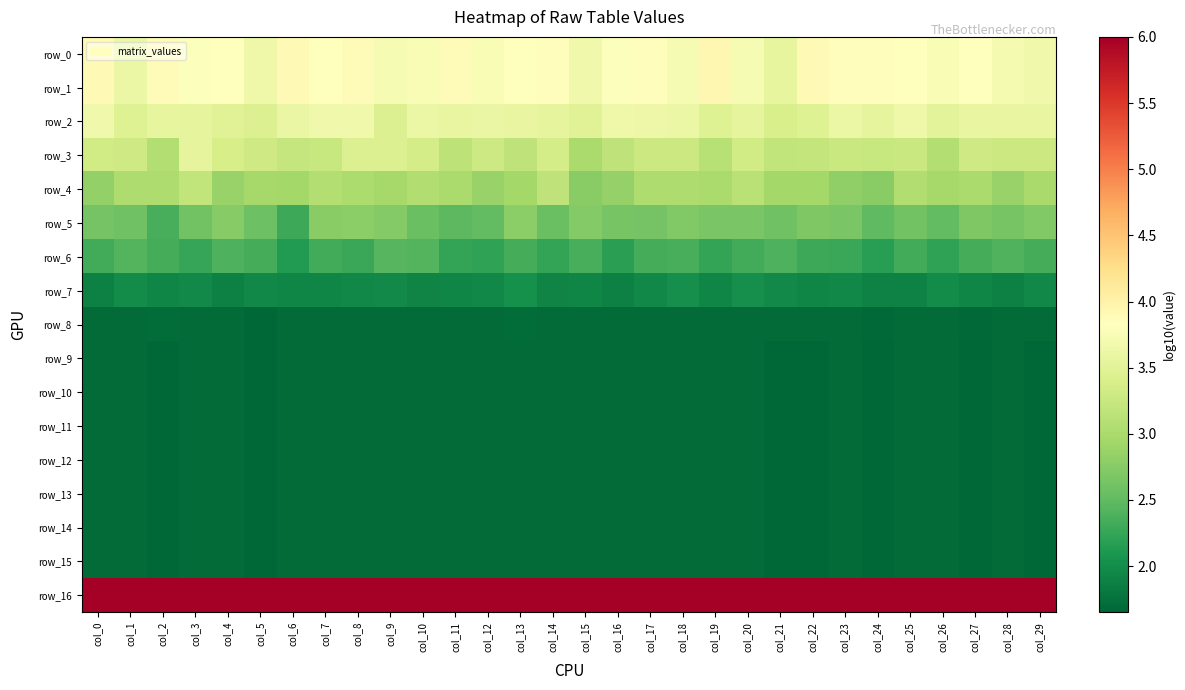

Reading left to right, list all the values displayed in this chart.

row_0: col_0=3.9	col_1=3.6	col_2=3.9	col_3=3.8	col_4=3.8	col_5=3.7	col_6=3.9	col_7=3.8	col_8=3.9	col_9=3.7	col_10=3.8	col_11=3.9	col_12=3.8	col_13=3.8	col_14=3.9	col_15=3.7	col_16=3.8	col_17=3.8	col_18=3.7	col_19=3.9	col_20=3.7	col_21=3.6	col_22=3.9	col_23=3.9	col_24=3.8	col_25=3.8	col_26=3.8	col_27=3.8	col_28=3.7	col_29=3.7
row_1: col_0=3.9	col_1=3.6	col_2=3.9	col_3=3.8	col_4=3.8	col_5=3.7	col_6=3.9	col_7=3.8	col_8=3.9	col_9=3.7	col_10=3.8	col_11=3.9	col_12=3.8	col_13=3.8	col_14=3.9	col_15=3.7	col_16=3.8	col_17=3.8	col_18=3.7	col_19=3.9	col_20=3.7	col_21=3.6	col_22=3.9	col_23=3.9	col_24=3.8	col_25=3.8	col_26=3.8	col_27=3.8	col_28=3.7	col_29=3.7
row_2: col_0=3.7	col_1=3.5	col_2=3.6	col_3=3.5	col_4=3.5	col_5=3.5	col_6=3.6	col_7=3.7	col_8=3.7	col_9=3.5	col_10=3.6	col_11=3.6	col_12=3.6	col_13=3.6	col_14=3.5	col_15=3.5	col_16=3.6	col_17=3.6	col_18=3.6	col_19=3.5	col_20=3.5	col_21=3.4	col_22=3.5	col_23=3.6	col_24=3.6	col_25=3.6	col_26=3.5	col_27=3.6	col_28=3.6	col_29=3.6
row_3: col_0=3.3	col_1=3.3	col_2=3.1	col_3=3.5	col_4=3.4	col_5=3.3	col_6=3.2	col_7=3.2	col_8=3.4	col_9=3.5	col_10=3.4	col_11=3.2	col_12=3.3	col_13=3.2	col_14=3.4	col_15=3.0	col_16=3.2	col_17=3.3	col_18=3.3	col_19=3.1	col_20=3.3	col_21=3.2	col_22=3.2	col_23=3.3	col_24=3.2	col_25=3.3	col_26=3.1	col_27=3.3	col_28=3.3	col_29=3.3
row_4: col_0=2.8	col_1=3.0	col_2=3.0	col_3=3.2	col_4=2.9	col_5=3.0	col_6=3.0	col_7=3.1	col_8=3.0	col_9=3.0	col_10=3.1	col_11=3.0	col_12=2.9	col_13=3.0	col_14=3.2	col_15=2.8	col_16=2.8	col_17=3.0	col_18=3.0	col_19=3.0	col_20=3.1	col_21=3.0	col_22=3.0	col_23=2.8	col_24=2.8	col_25=3.0	col_26=3.0	col_27=3.0	col_28=2.9	col_29=3.0
row_5: col_0=2.6	col_1=2.6	col_2=2.4	col_3=2.6	col_4=2.7	col_5=2.6	col_6=2.3	col_7=2.8	col_8=2.8	col_9=2.7	col_10=2.6	col_11=2.5	col_12=2.5	col_13=2.8	col_14=2.6	col_15=2.7	col_16=2.6	col_17=2.6	col_18=2.7	col_19=2.7	col_20=2.7	col_21=2.6	col_22=2.7	col_23=2.7	col_24=2.5	col_25=2.6	col_26=2.5	col_27=2.7	col_28=2.7	col_29=2.7
row_6: col_0=2.3	col_1=2.4	col_2=2.3	col_3=2.3	col_4=2.4	col_5=2.3	col_6=2.1	col_7=2.3	col_8=2.3	col_9=2.4	col_10=2.4	col_11=2.2	col_12=2.2	col_13=2.3	col_14=2.2	col_15=2.4	col_16=2.2	col_17=2.3	col_18=2.4	col_19=2.2	col_20=2.3	col_21=2.4	col_22=2.3	col_23=2.3	col_24=2.2	col_25=2.3	col_26=2.2	col_27=2.3	col_28=2.4	col_29=2.3
row_7: col_0=1.9	col_1=2.0	col_2=1.9	col_3=2.0	col_4=1.9	col_5=1.9	col_6=1.9	col_7=1.9	col_8=2.0	col_9=2.0	col_10=1.9	col_11=1.9	col_12=2.0	col_13=2.0	col_14=1.9	col_15=1.9	col_16=1.9	col_17=1.9	col_18=2.0	col_19=1.9	col_20=2.0	col_21=2.0	col_22=1.9	col_23=1.9	col_24=1.9	col_25=1.9	col_26=2.0	col_27=1.9	col_28=1.9	col_29=2.0
row_8: col_0=1.7	col_1=1.7	col_2=1.7	col_3=1.7	col_4=1.7	col_5=1.7	col_6=1.7	col_7=1.7	col_8=1.7	col_9=1.7	col_10=1.7	col_11=1.7	col_12=1.7	col_13=1.7	col_14=1.7	col_15=1.7	col_16=1.7	col_17=1.7	col_18=1.7	col_19=1.7	col_20=1.7	col_21=1.7	col_22=1.7	col_23=1.7	col_24=1.7	col_25=1.7	col_26=1.7	col_27=1.7	col_28=1.7	col_29=1.7
row_9: col_0=1.7	col_1=1.7	col_2=1.7	col_3=1.7	col_4=1.7	col_5=1.7	col_6=1.7	col_7=1.7	col_8=1.7	col_9=1.7	col_10=1.7	col_11=1.7	col_12=1.7	col_13=1.7	col_14=1.7	col_15=1.7	col_16=1.7	col_17=1.7	col_18=1.7	col_19=1.7	col_20=1.7	col_21=1.7	col_22=1.7	col_23=1.7	col_24=1.7	col_25=1.7	col_26=1.7	col_27=1.7	col_28=1.7	col_29=1.7
row_10: col_0=1.7	col_1=1.7	col_2=1.7	col_3=1.7	col_4=1.7	col_5=1.7	col_6=1.7	col_7=1.7	col_8=1.7	col_9=1.7	col_10=1.7	col_11=1.7	col_12=1.7	col_13=1.7	col_14=1.7	col_15=1.7	col_16=1.7	col_17=1.7	col_18=1.7	col_19=1.7	col_20=1.7	col_21=1.7	col_22=1.7	col_23=1.7	col_24=1.7	col_25=1.7	col_26=1.7	col_27=1.7	col_28=1.7	col_29=1.7
row_11: col_0=1.7	col_1=1.7	col_2=1.7	col_3=1.7	col_4=1.7	col_5=1.7	col_6=1.7	col_7=1.7	col_8=1.7	col_9=1.7	col_10=1.7	col_11=1.7	col_12=1.7	col_13=1.7	col_14=1.7	col_15=1.7	col_16=1.7	col_17=1.7	col_18=1.7	col_19=1.7	col_20=1.7	col_21=1.7	col_22=1.7	col_23=1.7	col_24=1.7	col_25=1.7	col_26=1.7	col_27=1.7	col_28=1.7	col_29=1.7
row_12: col_0=1.7	col_1=1.7	col_2=1.7	col_3=1.7	col_4=1.7	col_5=1.7	col_6=1.7	col_7=1.7	col_8=1.7	col_9=1.7	col_10=1.7	col_11=1.7	col_12=1.7	col_13=1.7	col_14=1.7	col_15=1.7	col_16=1.7	col_17=1.7	col_18=1.7	col_19=1.7	col_20=1.7	col_21=1.7	col_22=1.7	col_23=1.7	col_24=1.7	col_25=1.7	col_26=1.7	col_27=1.7	col_28=1.7	col_29=1.7
row_13: col_0=1.7	col_1=1.7	col_2=1.7	col_3=1.7	col_4=1.7	col_5=1.7	col_6=1.7	col_7=1.7	col_8=1.7	col_9=1.7	col_10=1.7	col_11=1.7	col_12=1.7	col_13=1.7	col_14=1.7	col_15=1.7	col_16=1.7	col_17=1.7	col_18=1.7	col_19=1.7	col_20=1.7	col_21=1.7	col_22=1.7	col_23=1.7	col_24=1.7	col_25=1.7	col_26=1.7	col_27=1.7	col_28=1.7	col_29=1.7
row_14: col_0=1.7	col_1=1.7	col_2=1.7	col_3=1.7	col_4=1.7	col_5=1.7	col_6=1.7	col_7=1.7	col_8=1.7	col_9=1.7	col_10=1.7	col_11=1.7	col_12=1.7	col_13=1.7	col_14=1.7	col_15=1.7	col_16=1.7	col_17=1.7	col_18=1.7	col_19=1.7	col_20=1.7	col_21=1.7	col_22=1.7	col_23=1.7	col_24=1.7	col_25=1.7	col_26=1.7	col_27=1.7	col_28=1.7	col_29=1.7
row_15: col_0=1.7	col_1=1.7	col_2=1.7	col_3=1.7	col_4=1.7	col_5=1.7	col_6=1.7	col_7=1.7	col_8=1.7	col_9=1.7	col_10=1.7	col_11=1.7	col_12=1.7	col_13=1.7	col_14=1.7	col_15=1.7	col_16=1.7	col_17=1.7	col_18=1.7	col_19=1.7	col_20=1.7	col_21=1.7	col_22=1.7	col_23=1.7	col_24=1.7	col_25=1.7	col_26=1.7	col_27=1.7	col_28=1.7	col_29=1.7
row_16: col_0=6.0	col_1=6.0	col_2=6.0	col_3=6.0	col_4=6.0	col_5=6.0	col_6=6.0	col_7=6.0	col_8=6.0	col_9=6.0	col_10=6.0	col_11=6.0	col_12=6.0	col_13=6.0	col_14=6.0	col_15=6.0	col_16=6.0	col_17=6.0	col_18=6.0	col_19=6.0	col_20=6.0	col_21=6.0	col_22=6.0	col_23=6.0	col_24=6.0	col_25=6.0	col_26=6.0	col_27=6.0	col_28=6.0	col_29=6.0